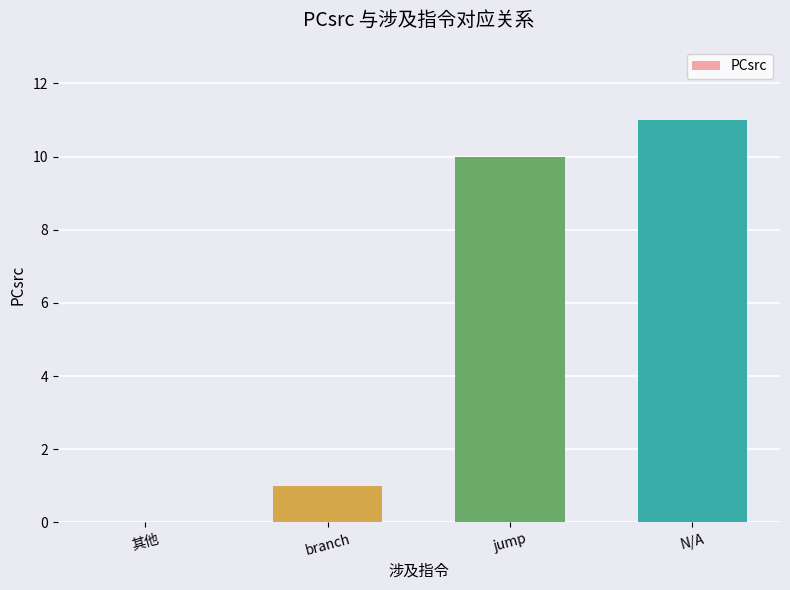

True or false: the data shows 18 at N/A.

False